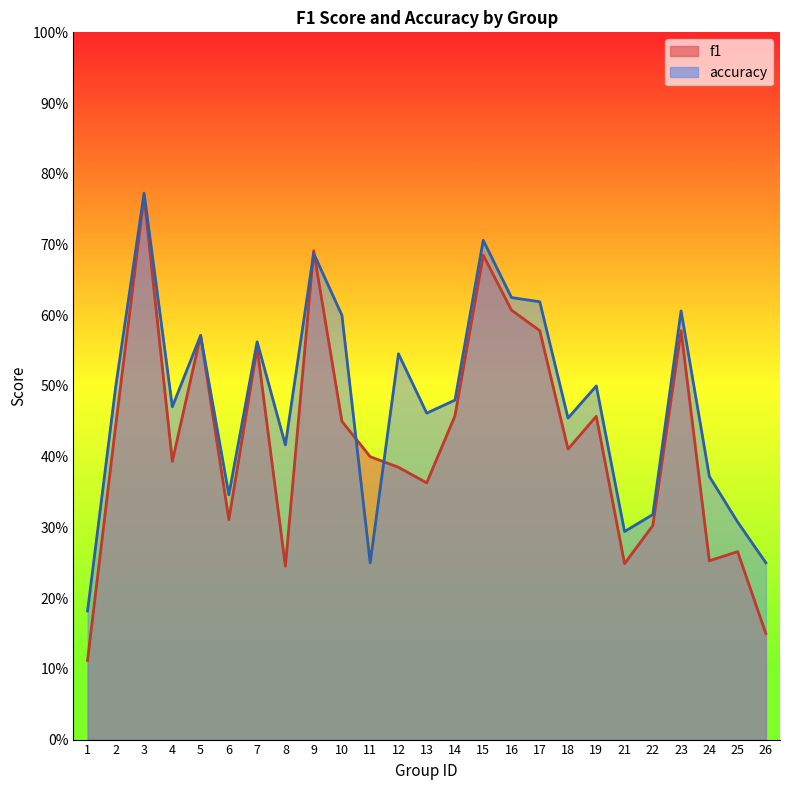

Rank the series by their average value, from lowest to highest.

f1, accuracy